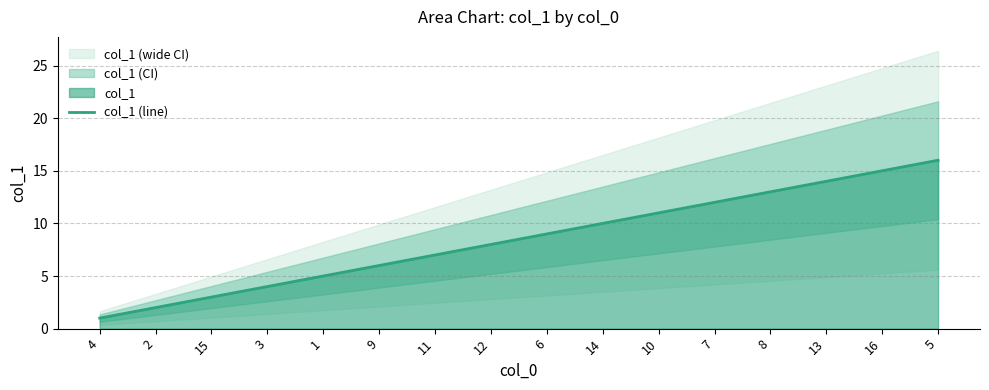

What is the average value?

8